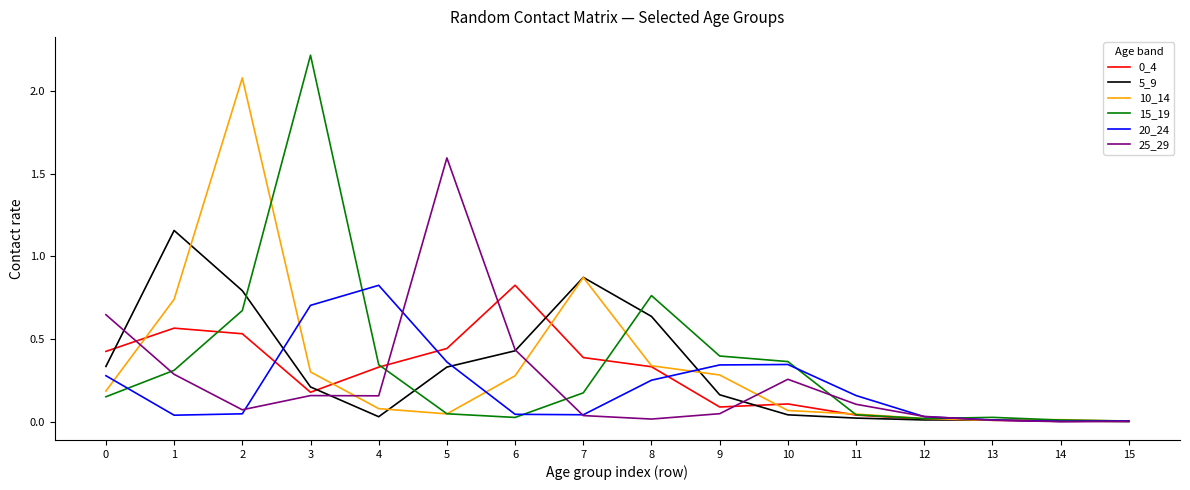

Count the number of data series in this chart.

6